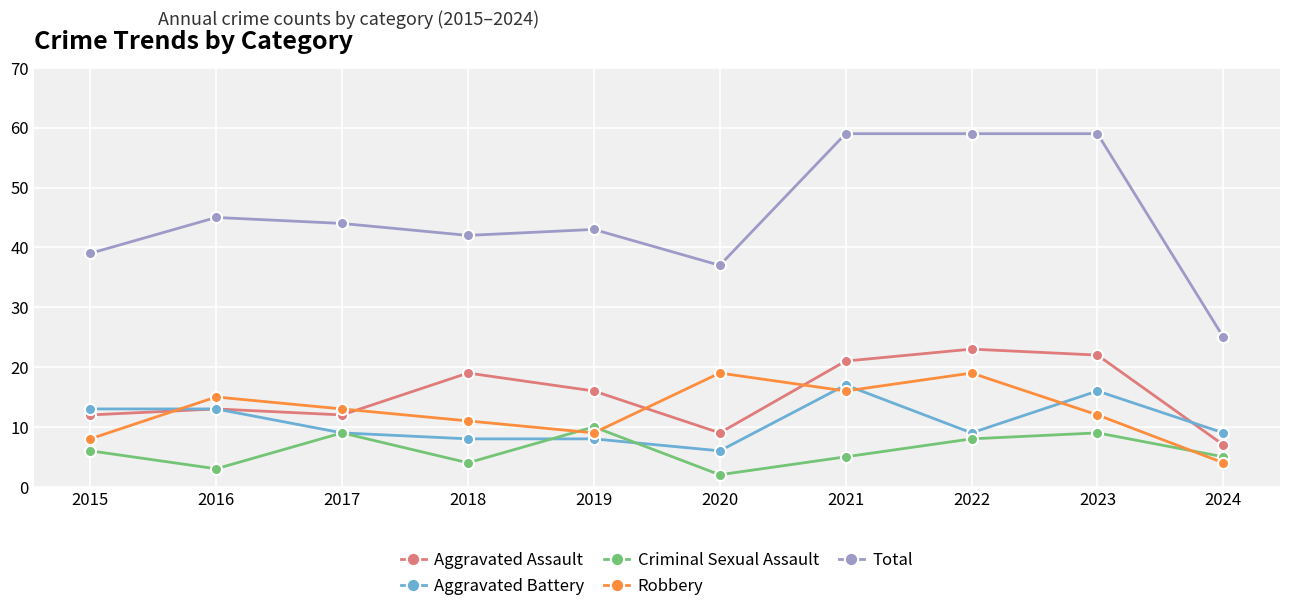

What are all the series names shown in the legend?

Aggravated Assault, Aggravated Battery, Criminal Sexual Assault, Robbery, Total